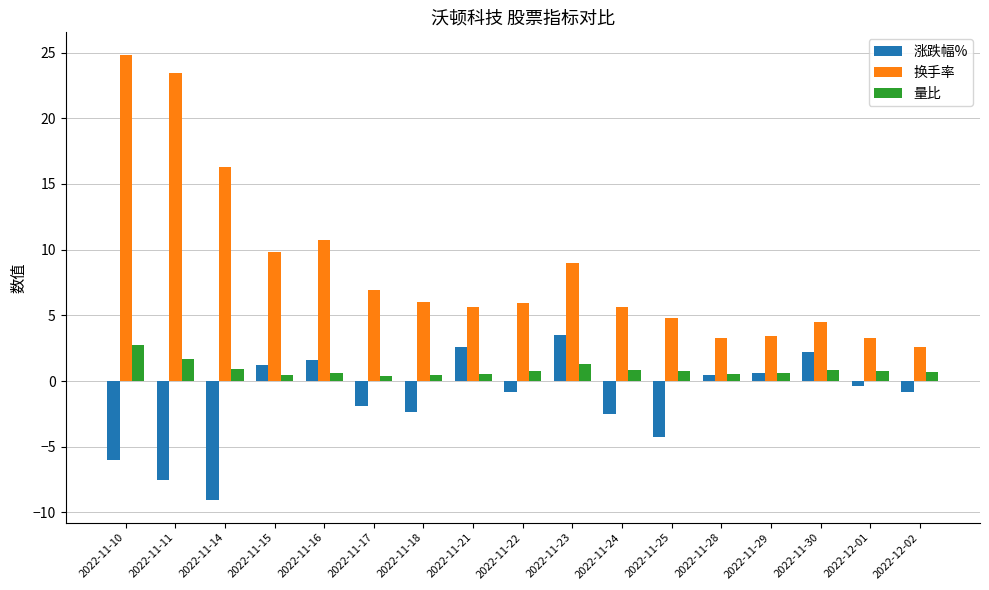

How many data points in 换手率 are above 5?

11